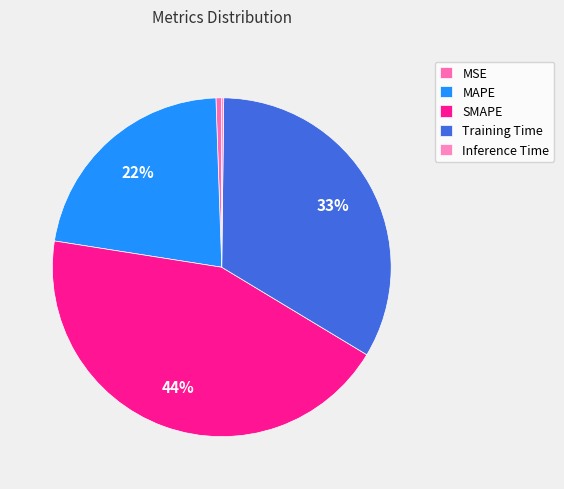

Between Inference Time and MSE, which is larger?

MSE